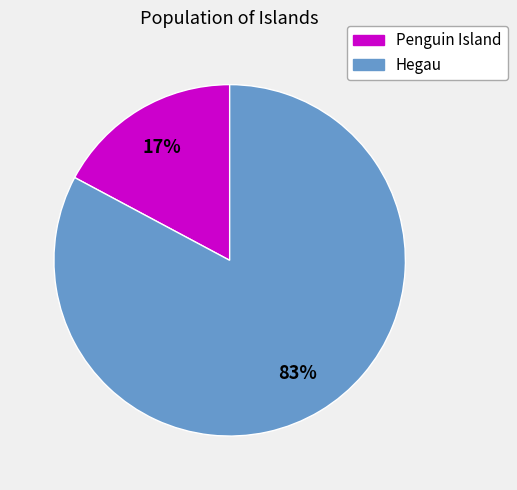

Which slice represents more than half of the pie?

Hegau